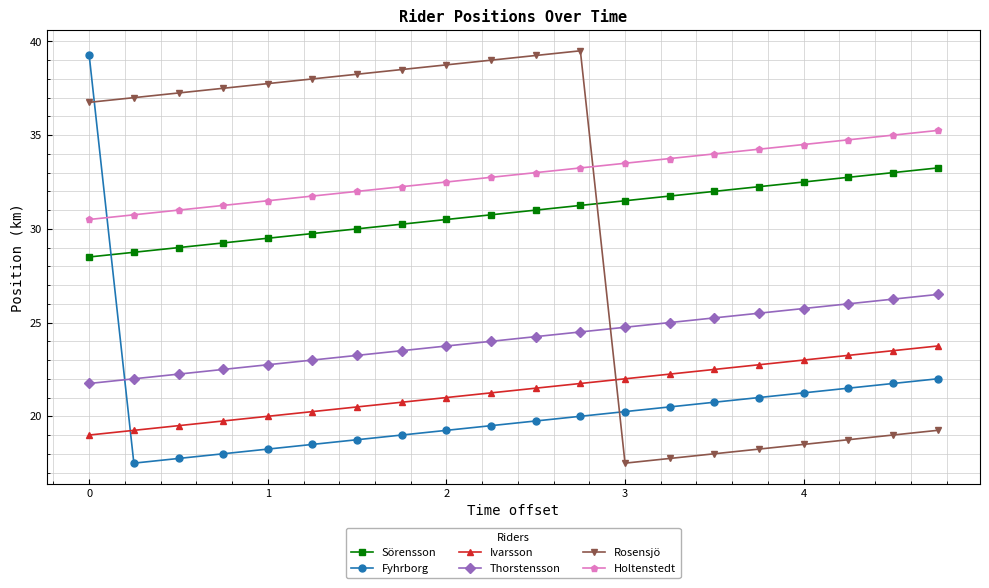

True or false: Ivarsson and Holtenstedt cross at least once.

False